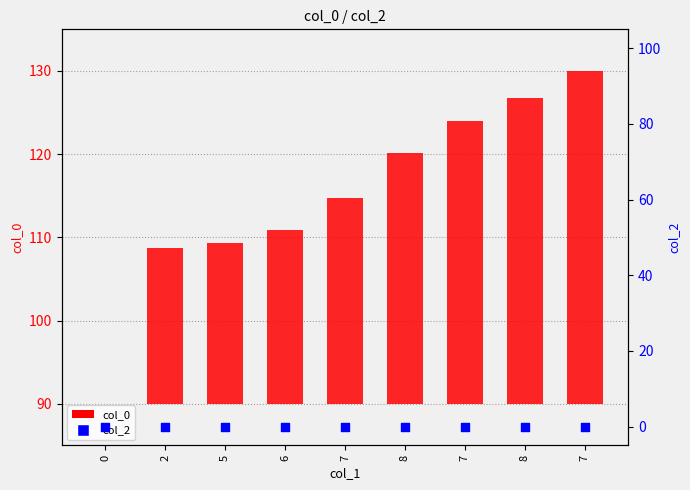

At which category is the sum across all series the highest?

7